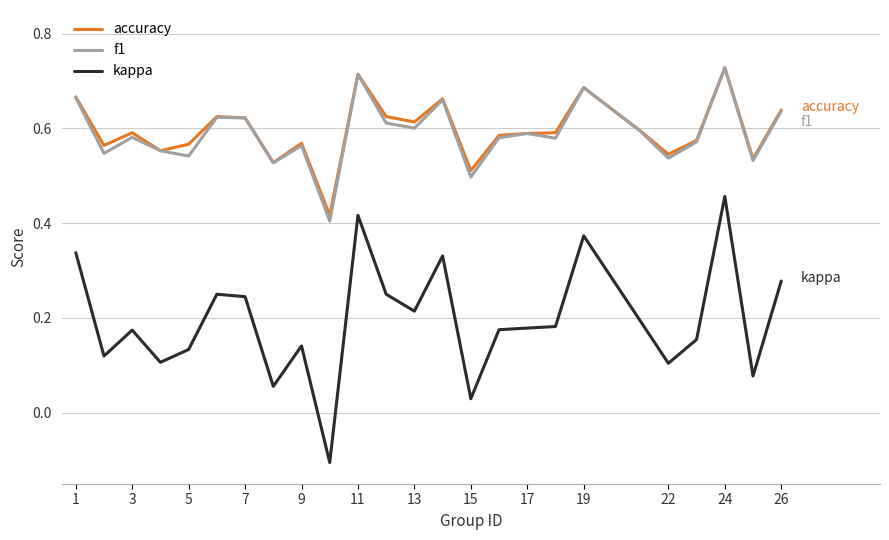

True or false: kappa and f1 cross at least once.

False